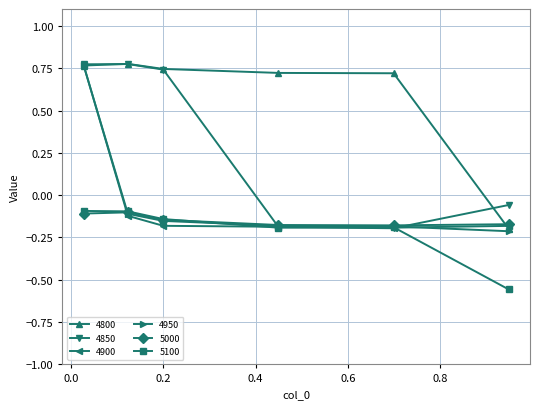

Which series has the largest total across all categories?

4800